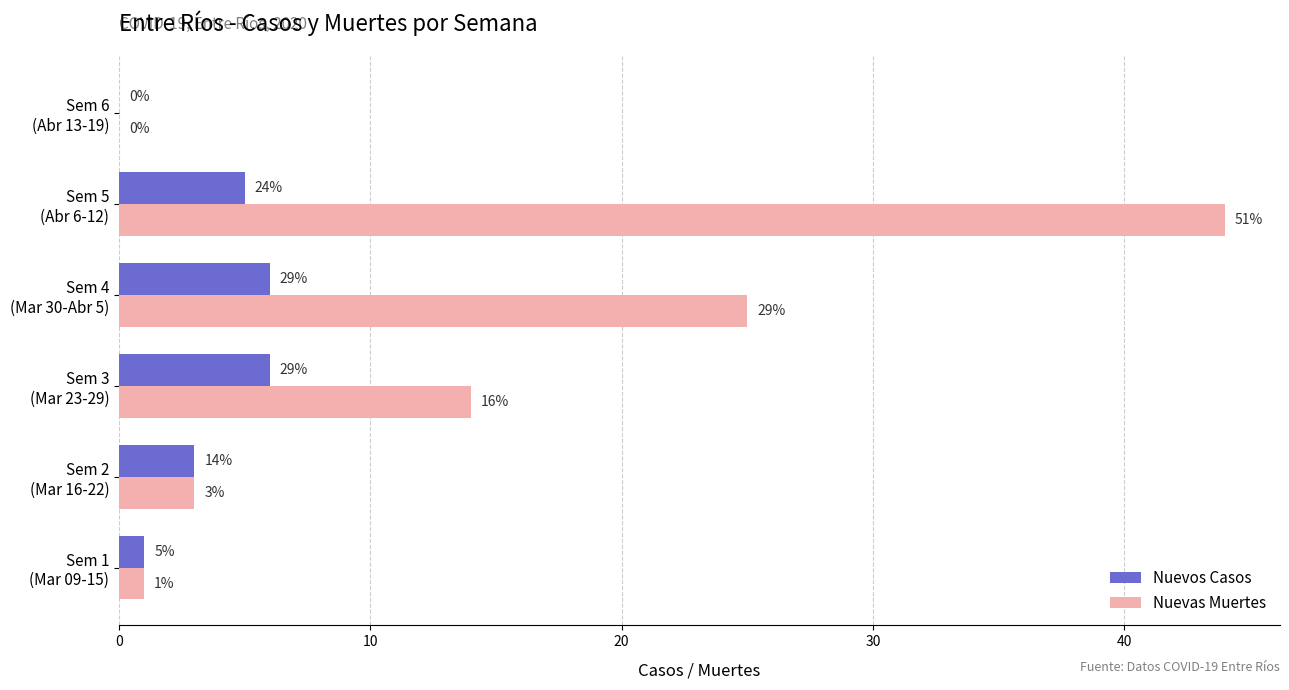

What is the sum of all Nuevas Muertes values?

87